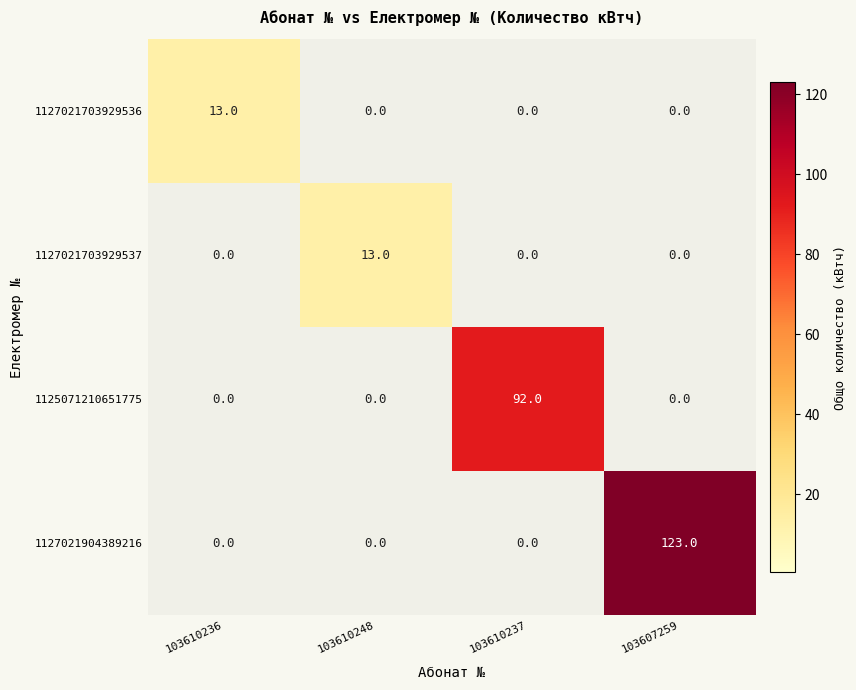

What is the total value across all series at 103607259?

123